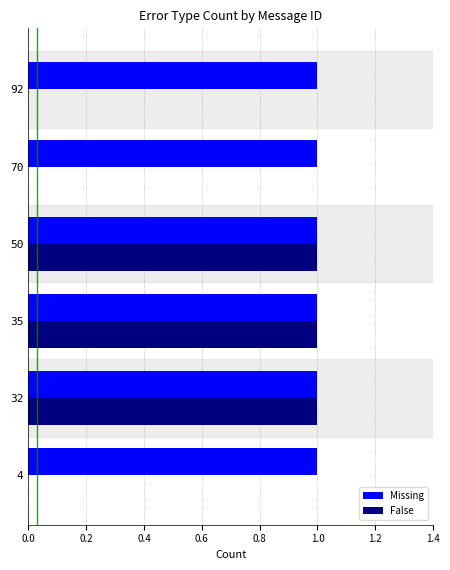

What is the average value of the Missing series?

1